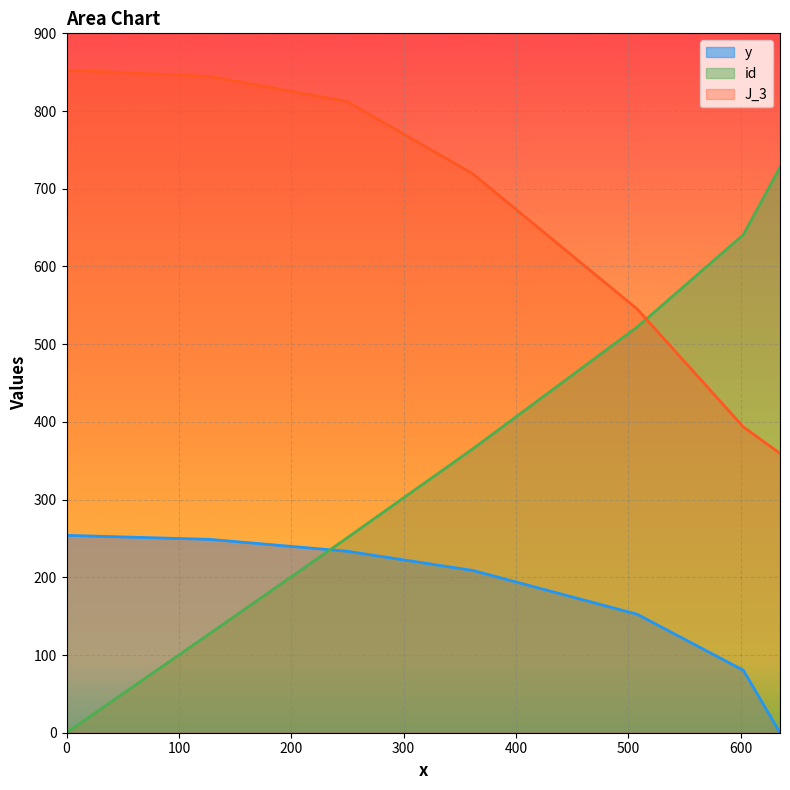

What is the total value across all series at 635.0?

1087.2